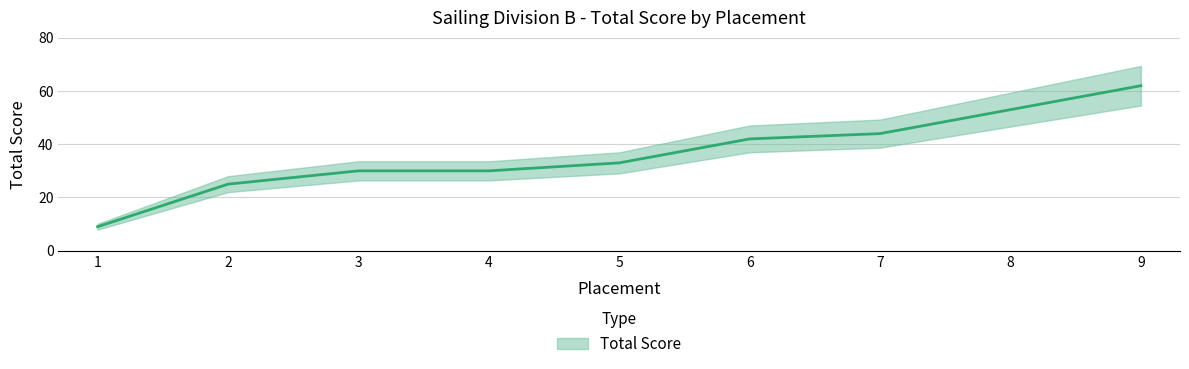

What is the difference between the values at 4 and 1?

21